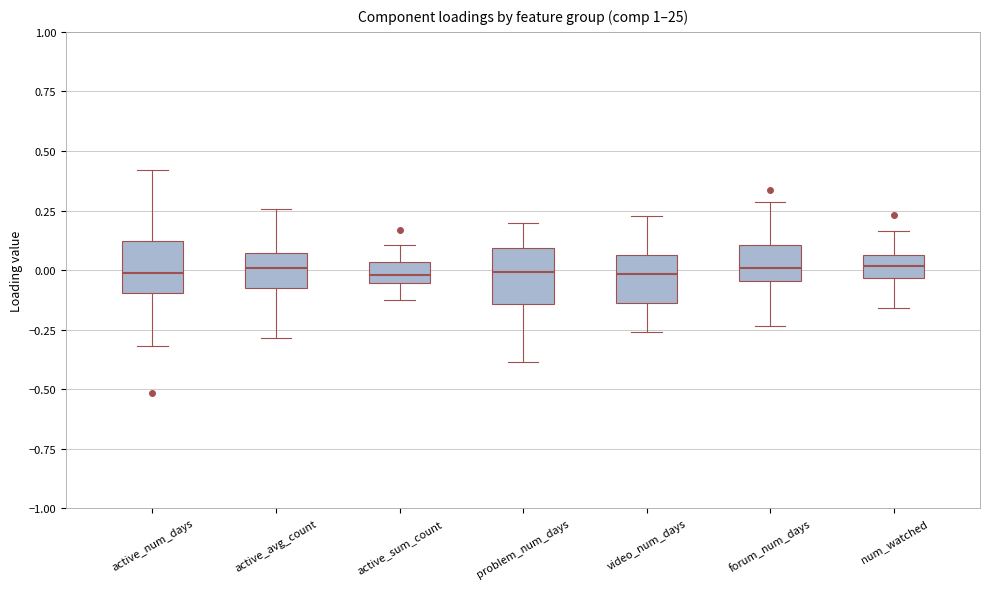

Reading left to right, read every box against the y-axis: the position of its median line, the range the box covers, and the ends of its whiskers. The values are not printed on the chart, so give them approximately, as read against the axis.

active_num_days: median 0.00, box -0.10 to 0.10, whiskers -0.30 to 0.40
active_avg_count: median 0.00, box -0.10 to 0.05, whiskers -0.30 to 0.25
active_sum_count: median 0.00, box -0.05 to 0.05, whiskers -0.15 to 0.10
problem_num_days: median 0.00, box -0.15 to 0.10, whiskers -0.40 to 0.20
video_num_days: median 0.00, box -0.15 to 0.05, whiskers -0.25 to 0.25
forum_num_days: median 0.00, box -0.05 to 0.10, whiskers -0.25 to 0.30
num_watched: median 0.00, box -0.05 to 0.05, whiskers -0.15 to 0.15